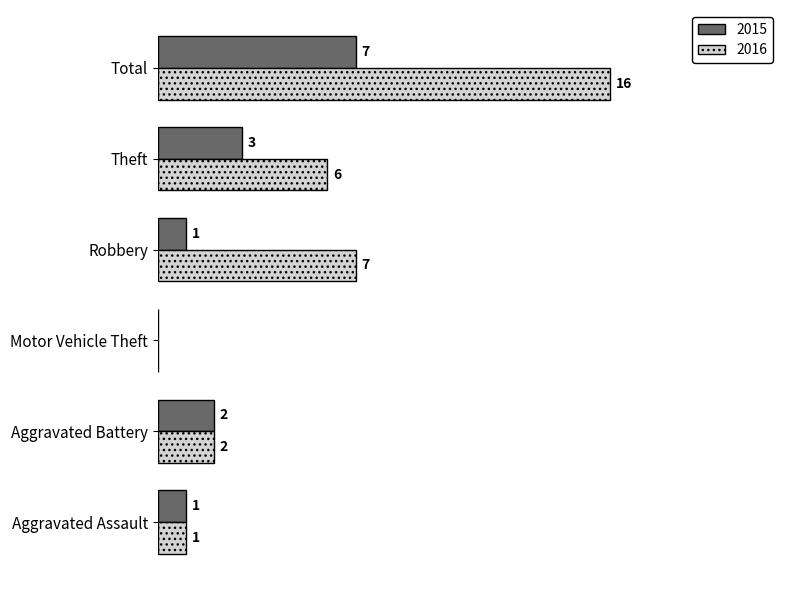

Is the value of 2015 at Theft greater than the value of 2016 at Robbery?

No